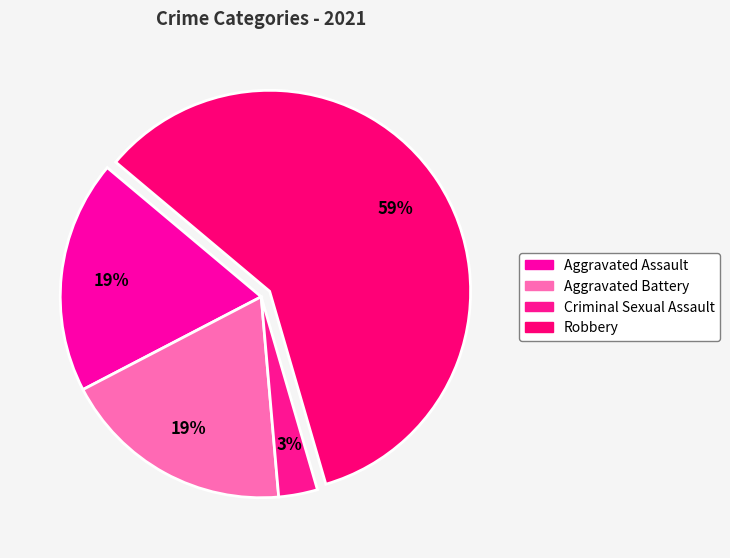

How many slices are in this pie chart?

4